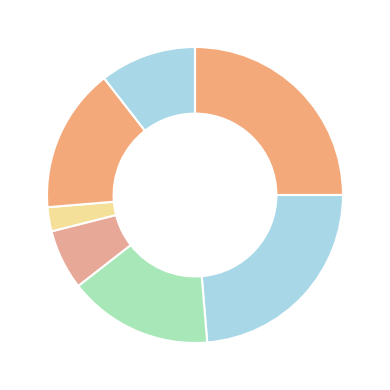

Count the number of slices in the pie.

7